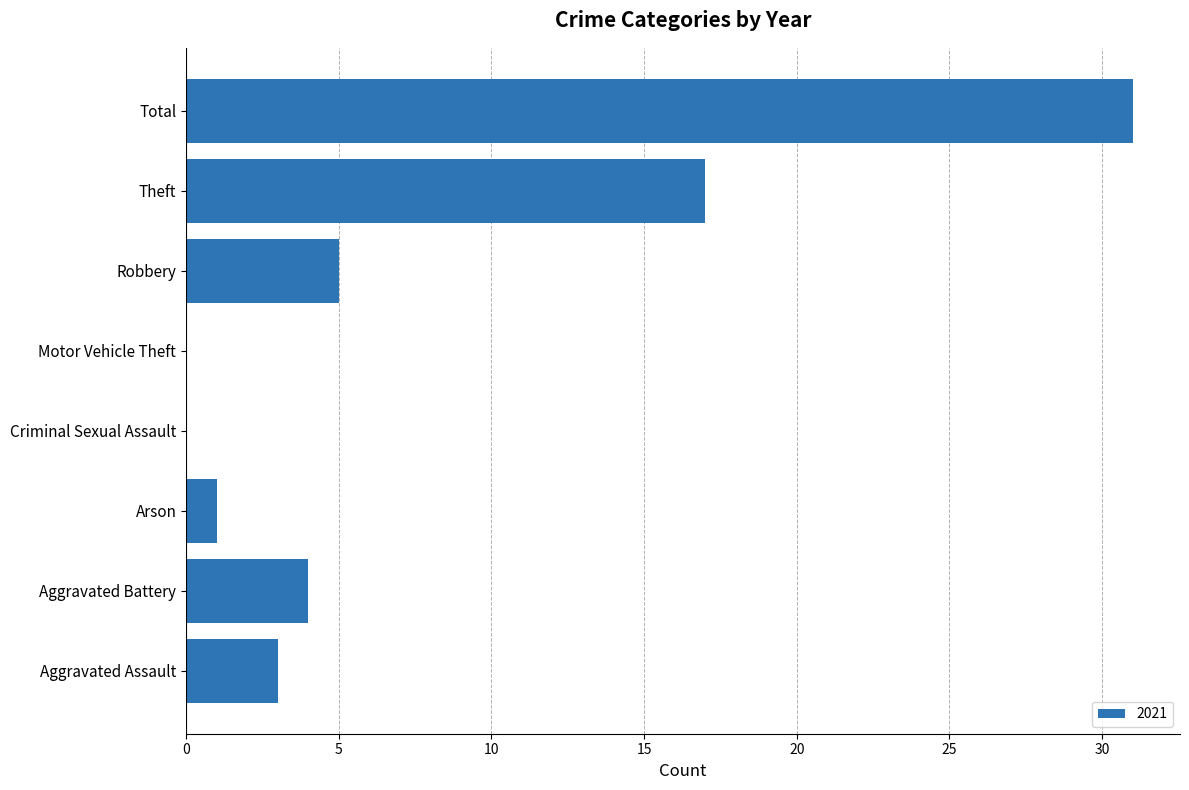

The value at Criminal Sexual Assault is 0. True or false?

True